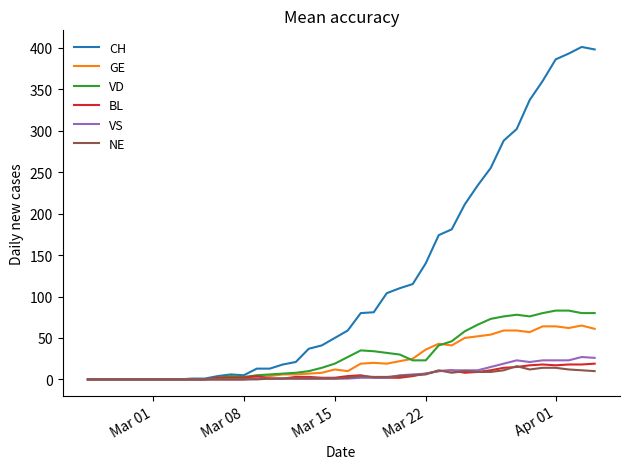

What is the greatest value displayed?

401